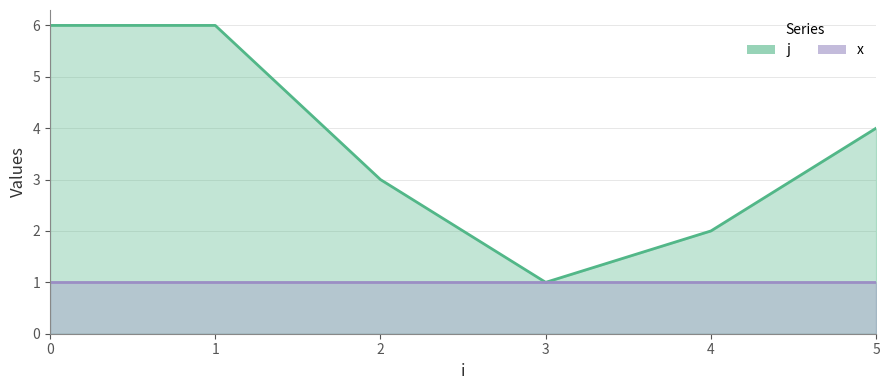

How many data points in j are less than 4?

3